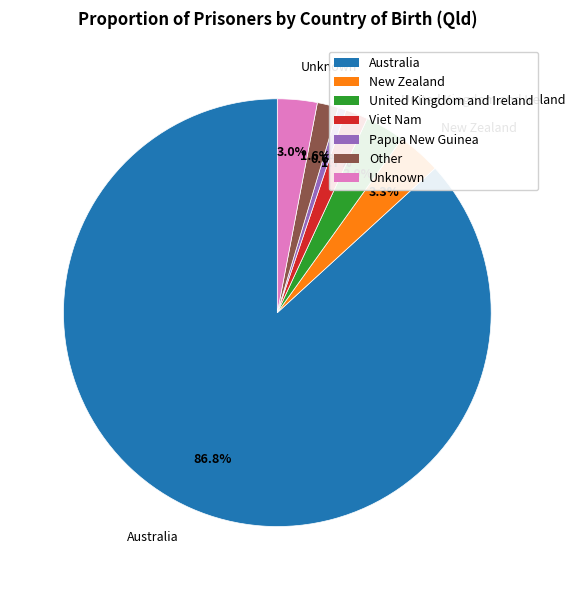

How much of the chart is everything except Unknown?

97.0%